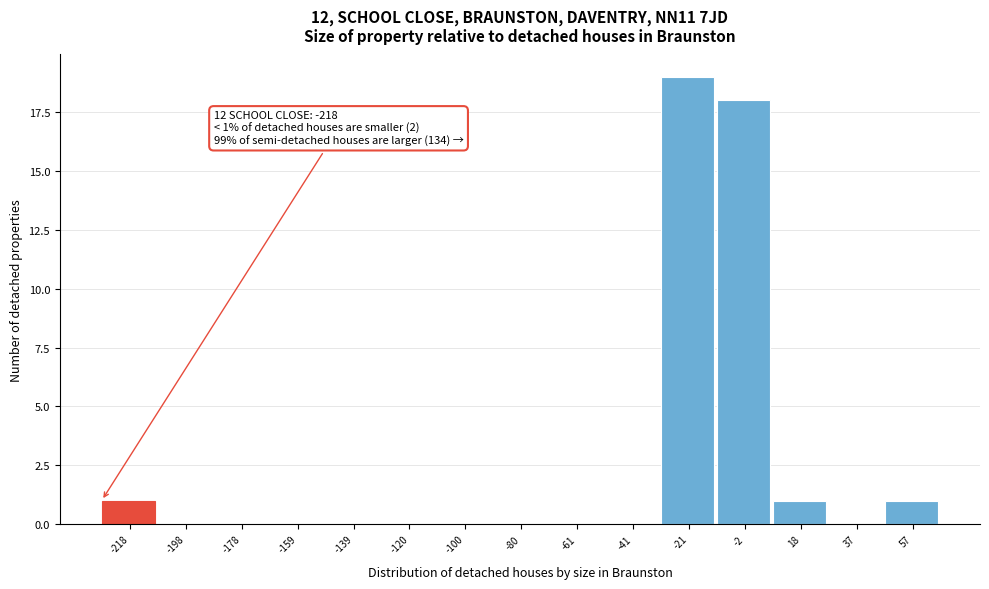

Reading right to left, transcribe all the data shown in this chart.

57=1	37=0	18=1	-2=18	-21=19	-41=0	-61=0	-80=0	-100=0	-120=0	-139=0	-159=0	-178=0	-198=0	-218=1